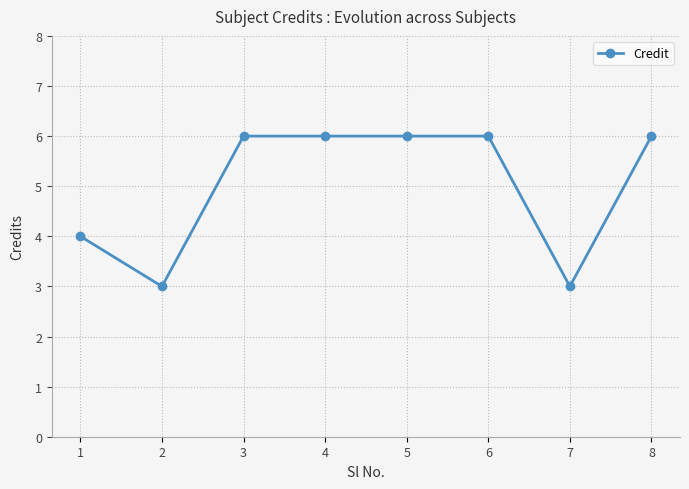

What is the average value?

5